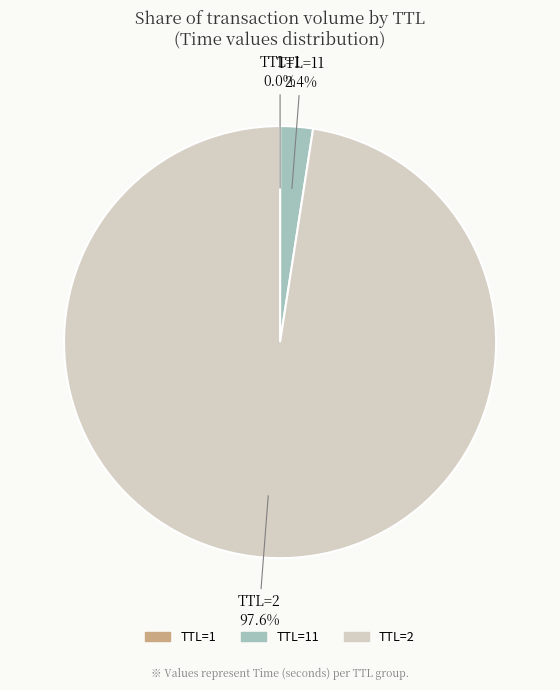

What portion of the pie excludes TTL=2?

2.4%